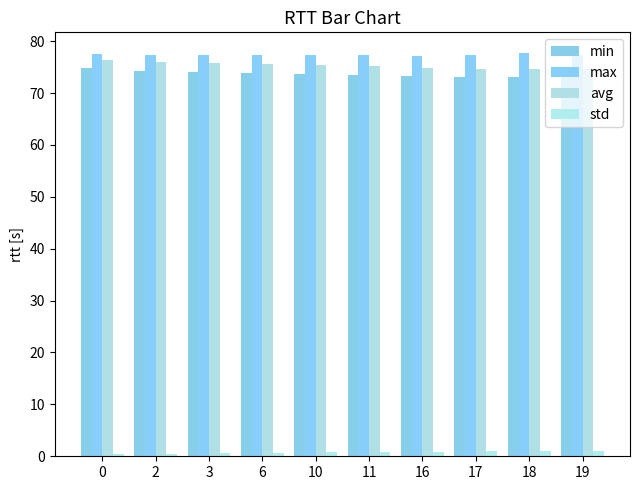

What is the value of the avg bar at the 1st from the left?

76.3